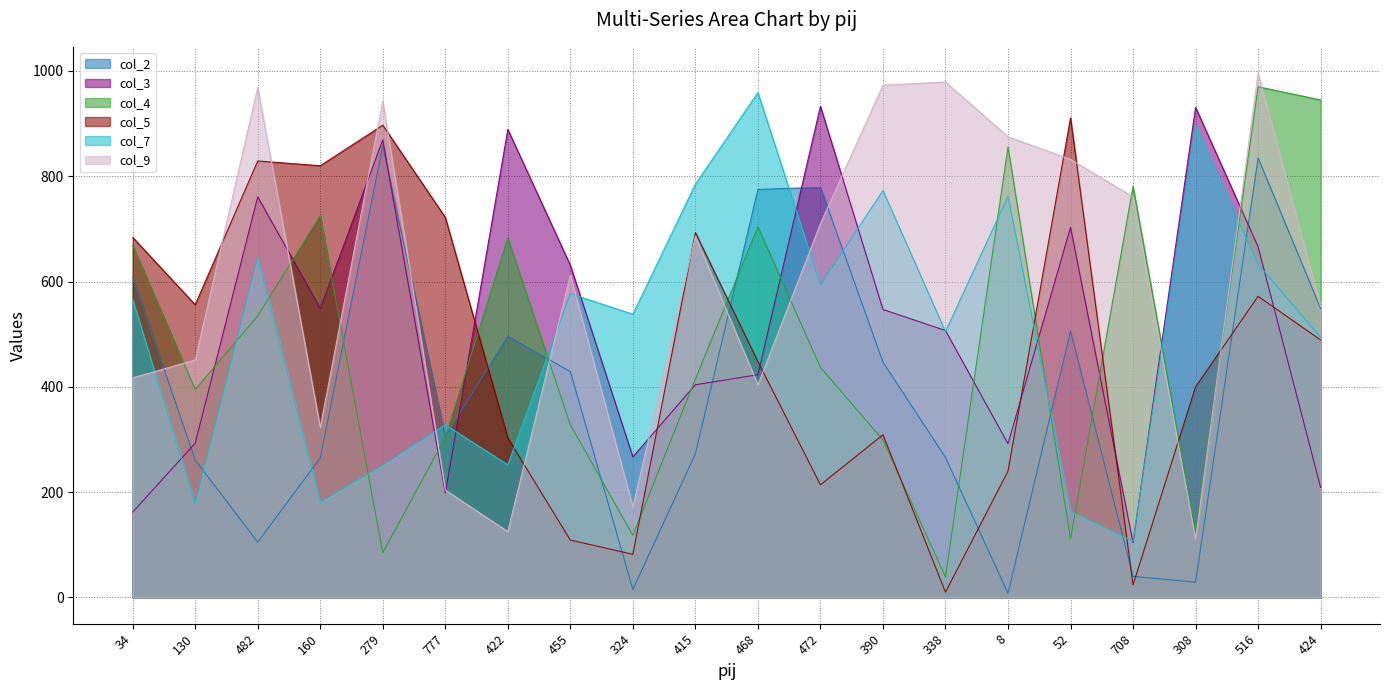

At which category is the sum across all series the highest?

516